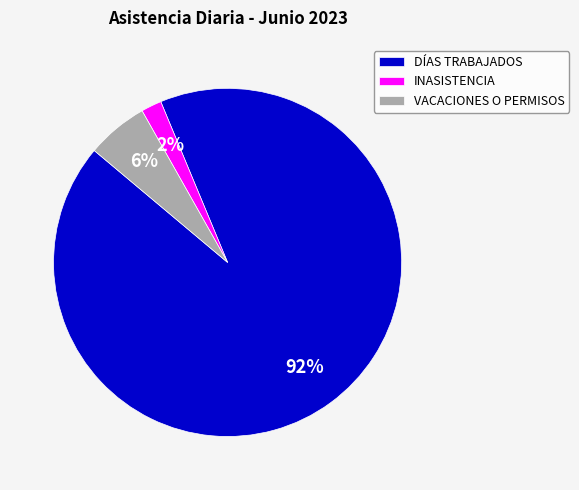

Between INASISTENCIA and DÍAS TRABAJADOS, which is larger?

DÍAS TRABAJADOS